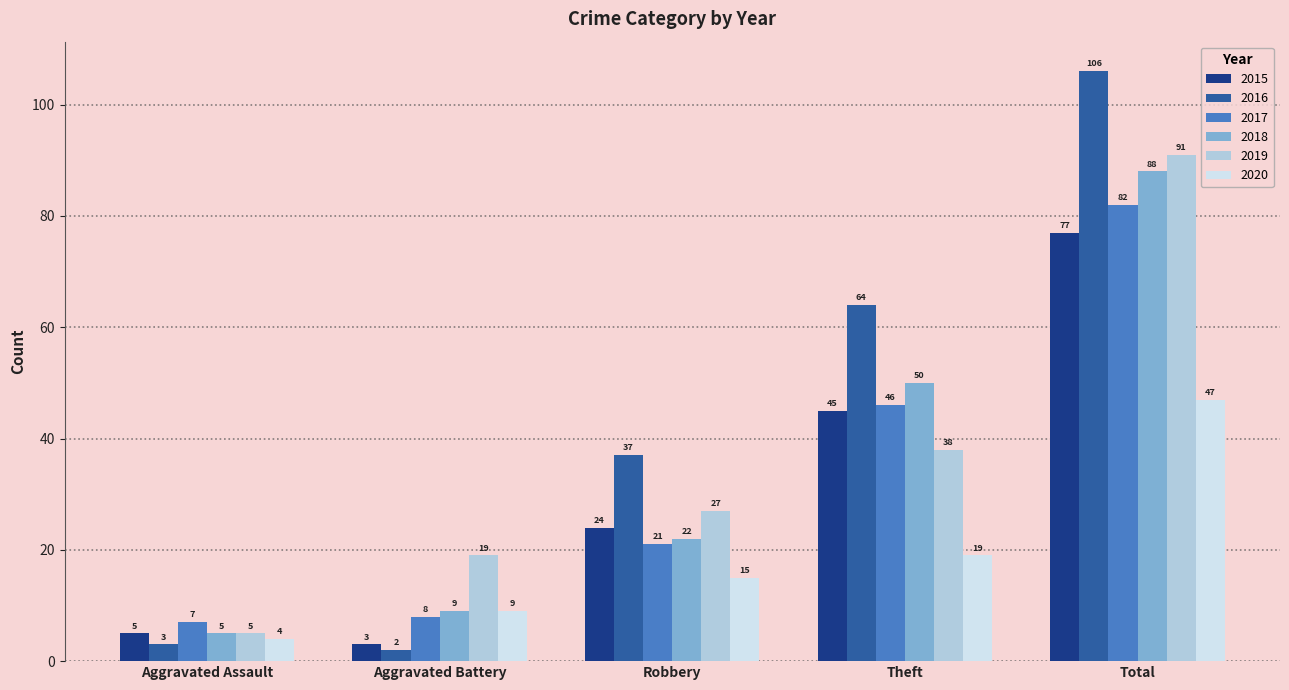

List the labels in order of 2019 value, smallest first.

Aggravated Assault, Aggravated Battery, Robbery, Theft, Total